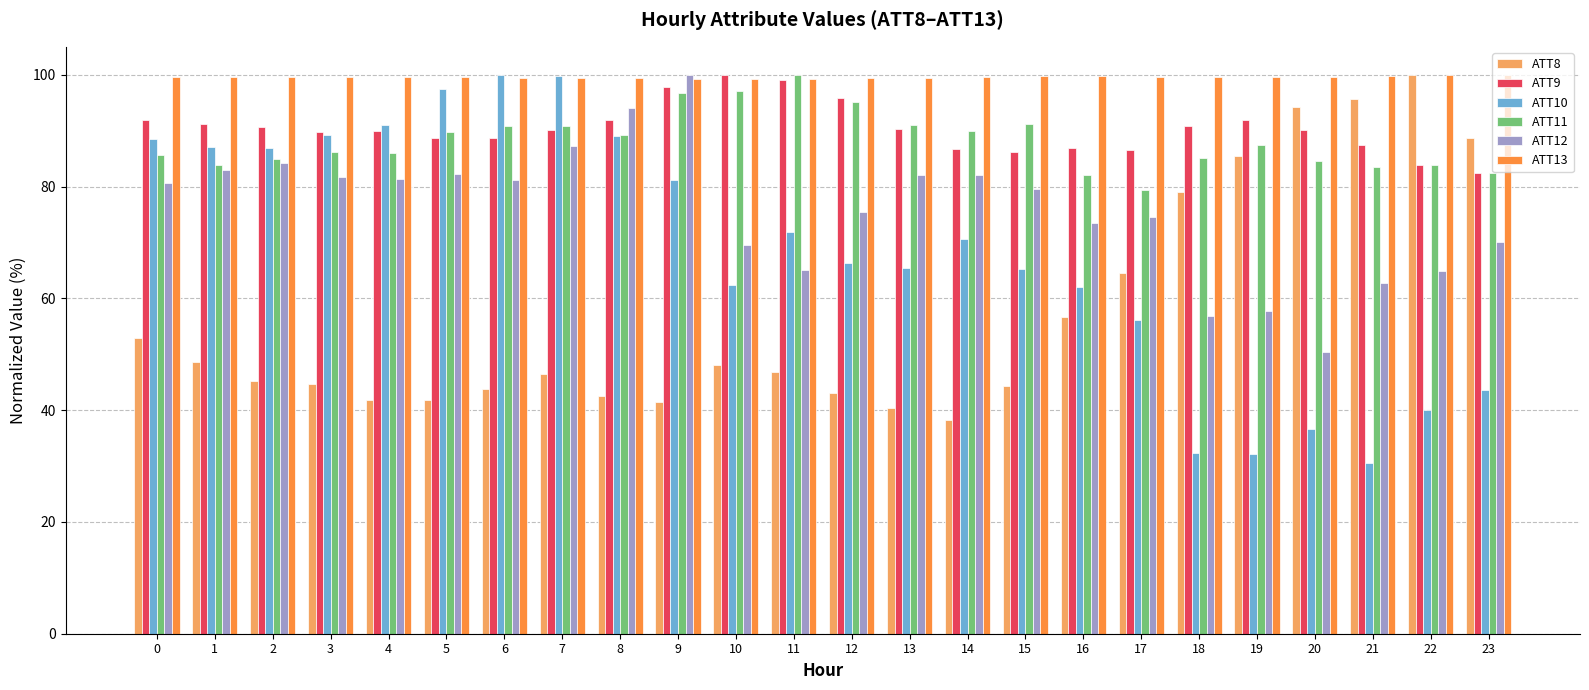

What is the difference between the maximum and minimum values in the ATT13 series?

0.8